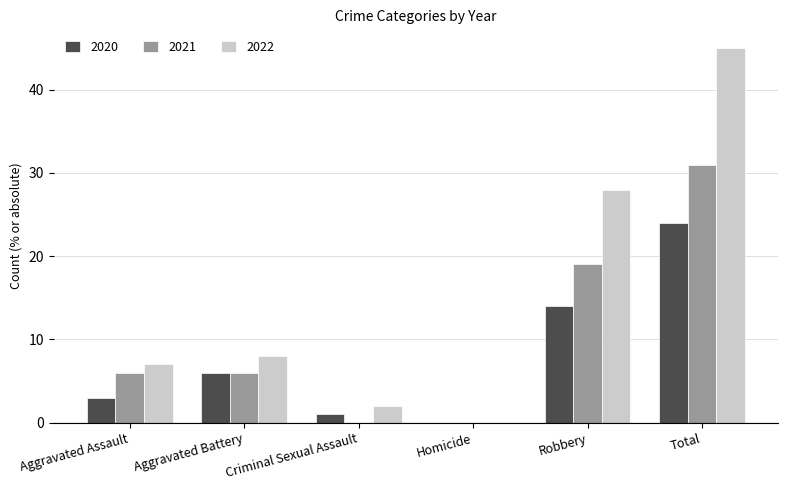

What is the sum of all 2020 values?

48